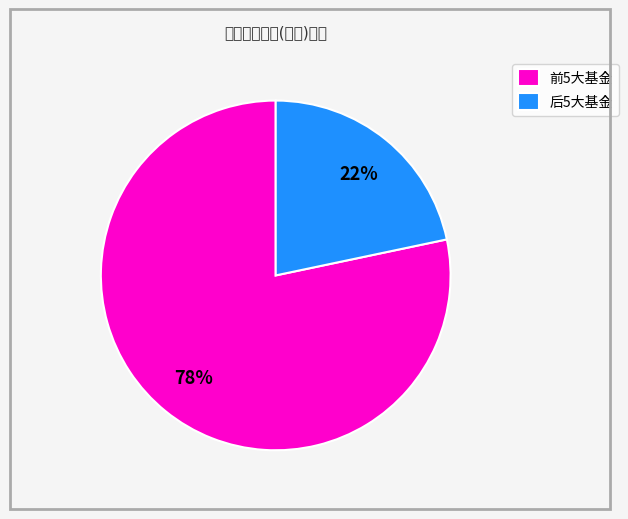

To the nearest percent, what percentage of the pie is 后5大基金?

22%